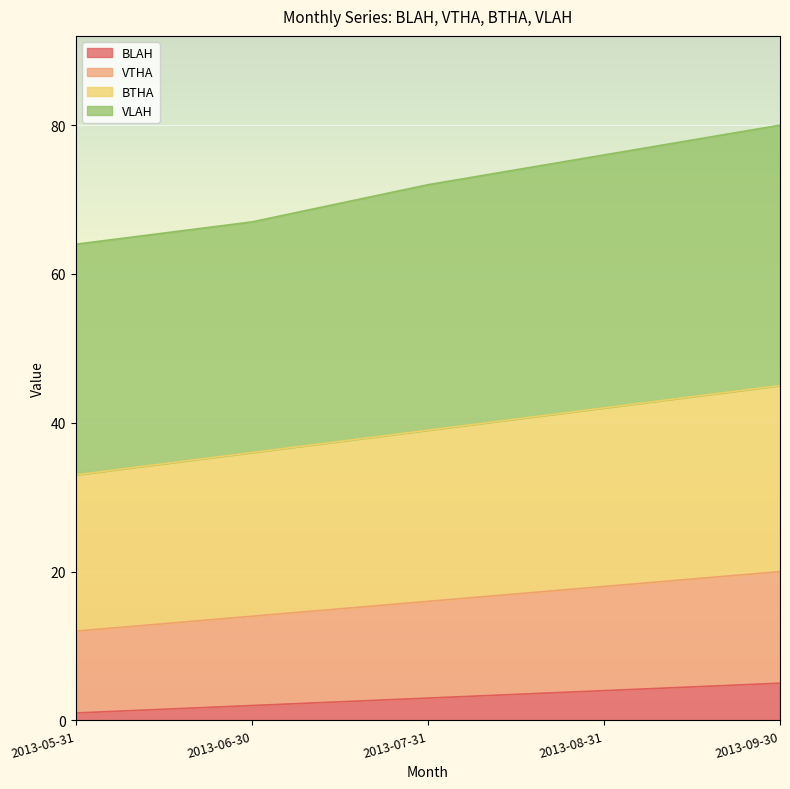

Which label corresponds to the smallest value in the chart?

2013-05-31